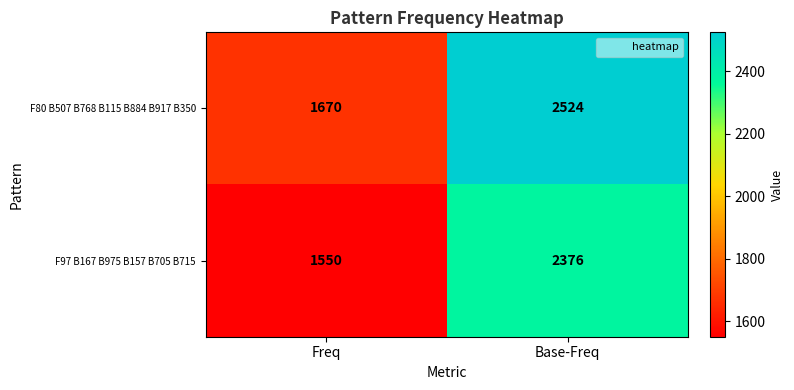

At which label is F80 B507 B768 B115 B884 B917 B350 closest to 2097?

Freq